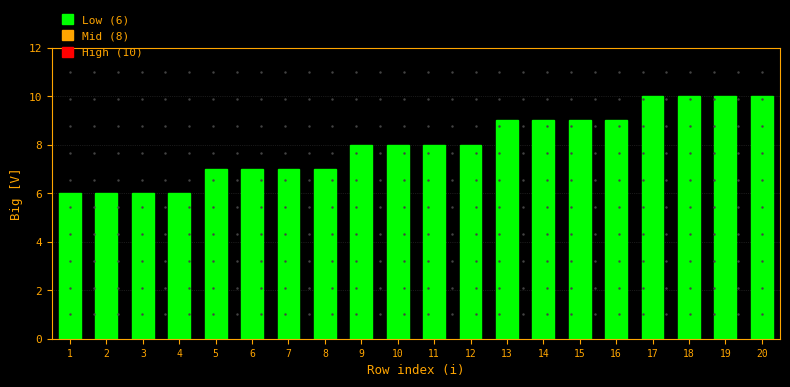

Reading left to right, what are all the values shown in this chart?

1=6	2=6	3=6	4=6	5=7	6=7	7=7	8=7	9=8	10=8	11=8	12=8	13=9	14=9	15=9	16=9	17=10	18=10	19=10	20=10